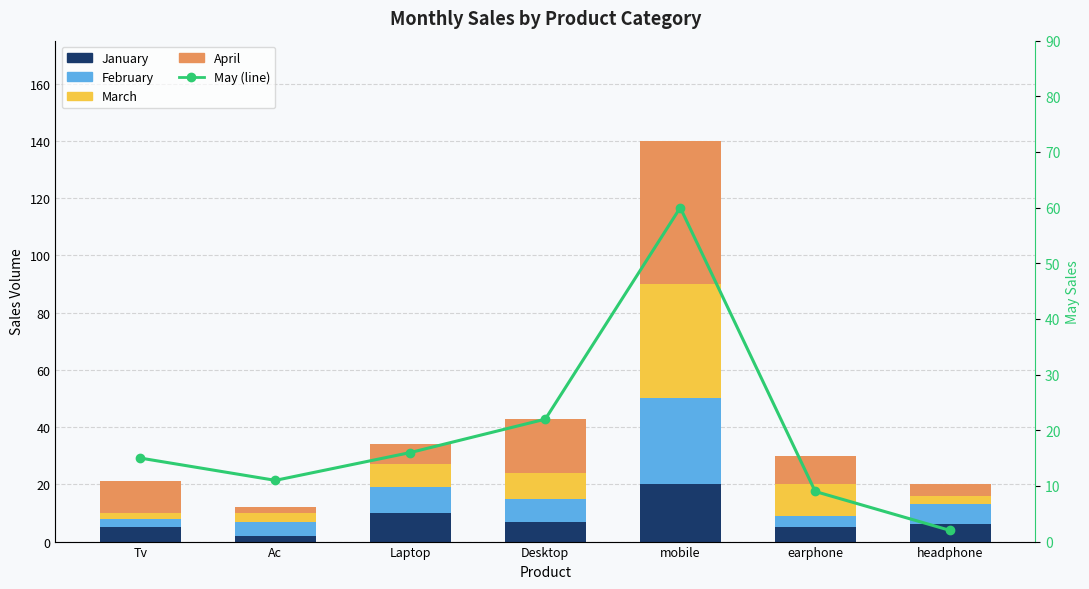

Which series has the largest total across all categories?

may (line)